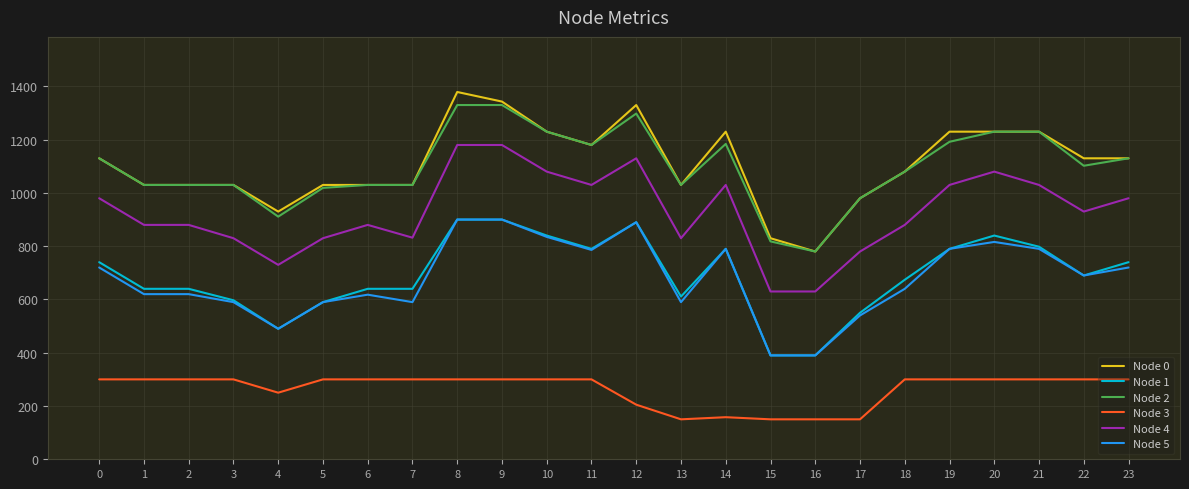

What is the total value across all series at 23?

5000